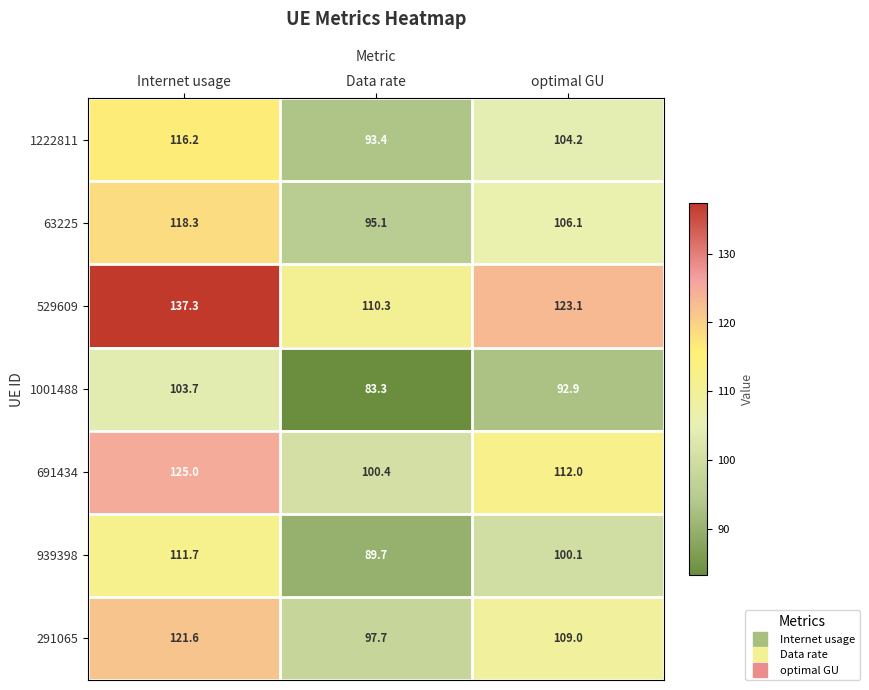

Rank the series by their maximum value, from highest to lowest.

529609, 691434, 291065, 63225, 1222811, 939398, 1001488